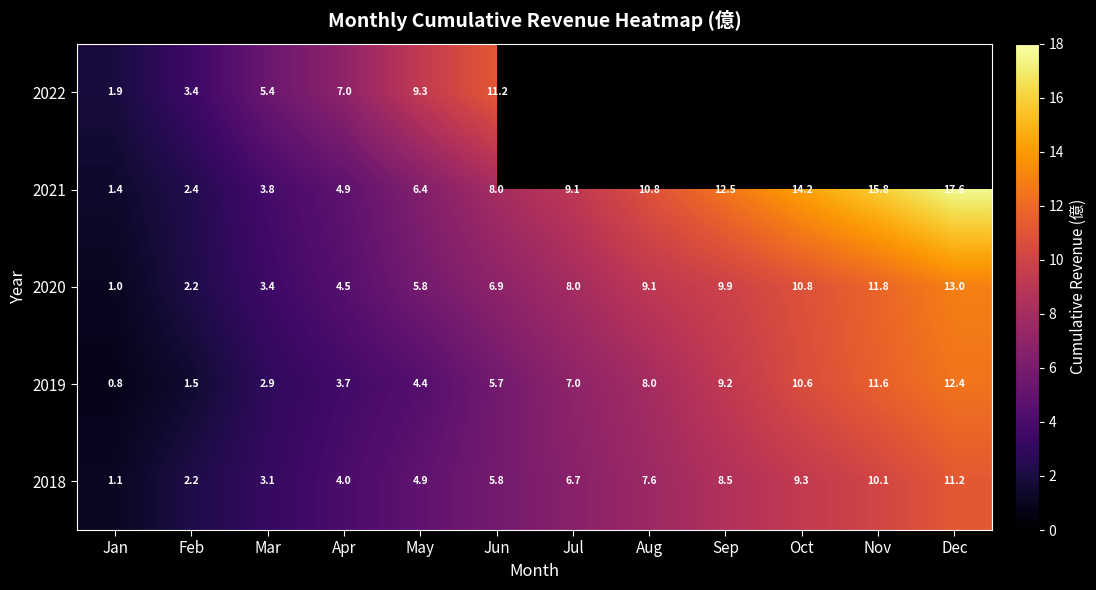

What is the maximum value shown in the chart?

17.6